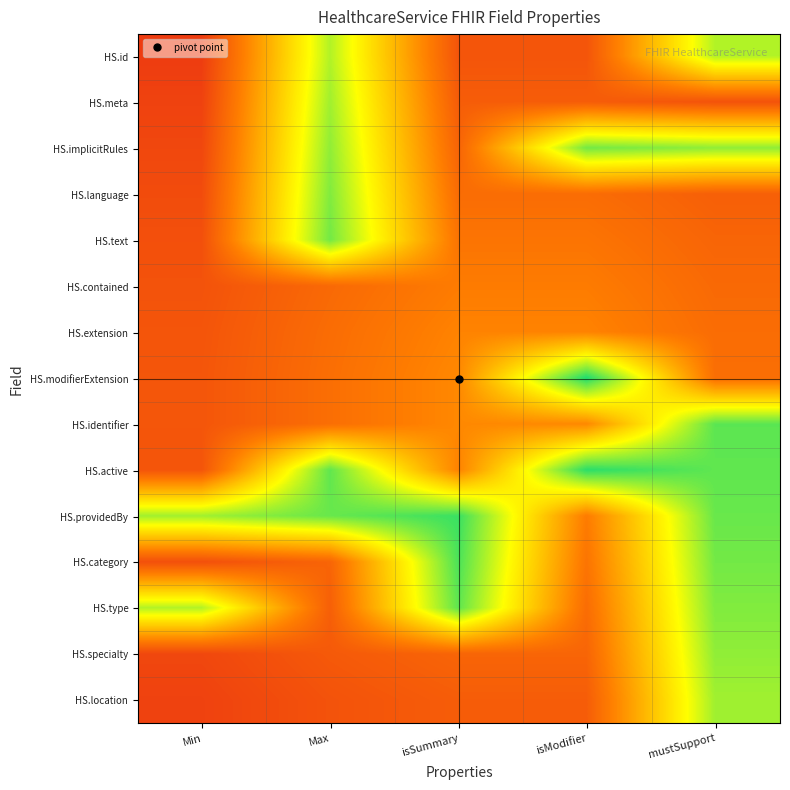

Reading left to right, what are all the values shown in this chart?

HS.id: Min=0.1	Max=0.8	isSummary=0.2	isModifier=0.2	mustSupport=0.8
HS.meta: Min=0.1	Max=0.8	isSummary=0.2	isModifier=0.2	mustSupport=0.2
HS.implicitRules: Min=0.2	Max=0.8	isSummary=0.2	isModifier=0.8	mustSupport=0.8
HS.language: Min=0.2	Max=0.8	isSummary=0.3	isModifier=0.3	mustSupport=0.2
HS.text: Min=0.2	Max=0.8	isSummary=0.3	isModifier=0.3	mustSupport=0.2
HS.contained: Min=0.2	Max=0.3	isSummary=0.3	isModifier=0.3	mustSupport=0.3
HS.extension: Min=0.2	Max=0.3	isSummary=0.3	isModifier=0.3	mustSupport=0.3
HS.modifierExtension: Min=0.2	Max=0.3	isSummary=0.4	isModifier=1.0	mustSupport=0.3
HS.identifier: Min=0.2	Max=0.3	isSummary=0.4	isModifier=0.4	mustSupport=0.9
HS.active: Min=0.2	Max=0.9	isSummary=0.3	isModifier=0.9	mustSupport=0.9
HS.providedBy: Min=0.8	Max=0.9	isSummary=0.9	isModifier=0.3	mustSupport=0.9
HS.category: Min=0.2	Max=0.2	isSummary=0.9	isModifier=0.3	mustSupport=0.8
HS.type: Min=0.8	Max=0.2	isSummary=0.9	isModifier=0.3	mustSupport=0.8
HS.specialty: Min=0.2	Max=0.2	isSummary=0.2	isModifier=0.2	mustSupport=0.8
HS.location: Min=0.1	Max=0.2	isSummary=0.2	isModifier=0.2	mustSupport=0.8